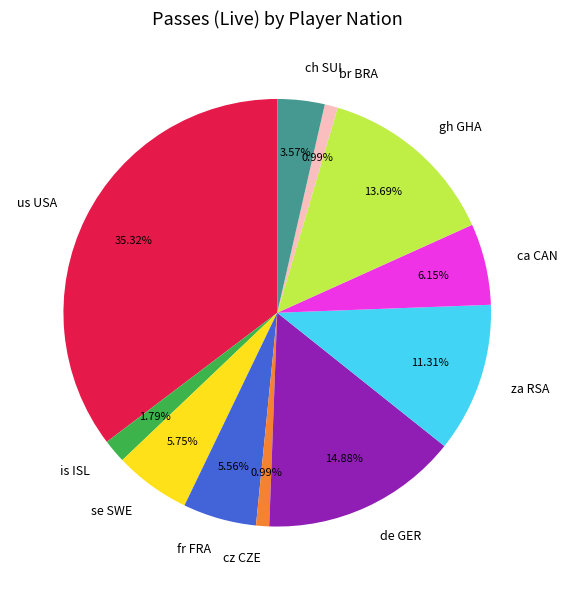

Is the sum of br BRA and se SWE greater than half?

No